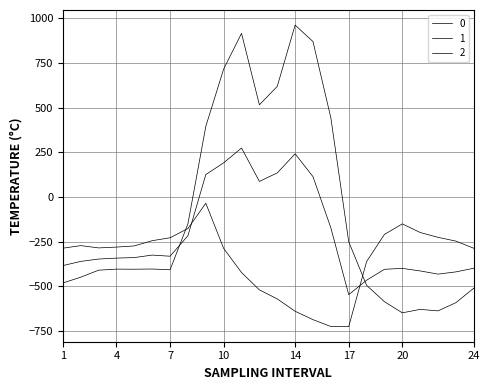

What is the maximum value for 0?

962.7